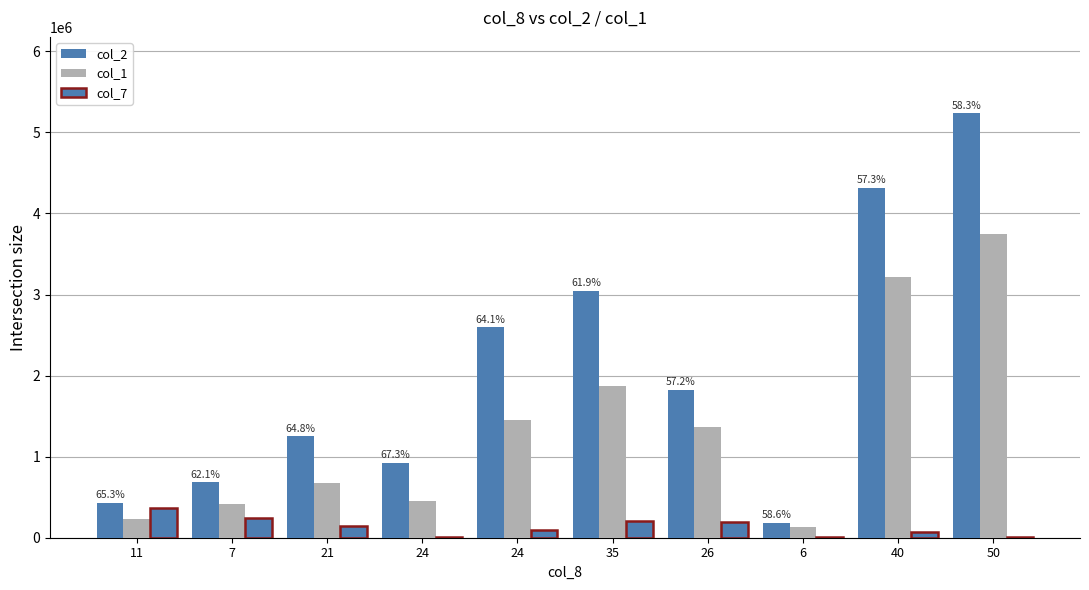

Which category has the highest value across all series?

50